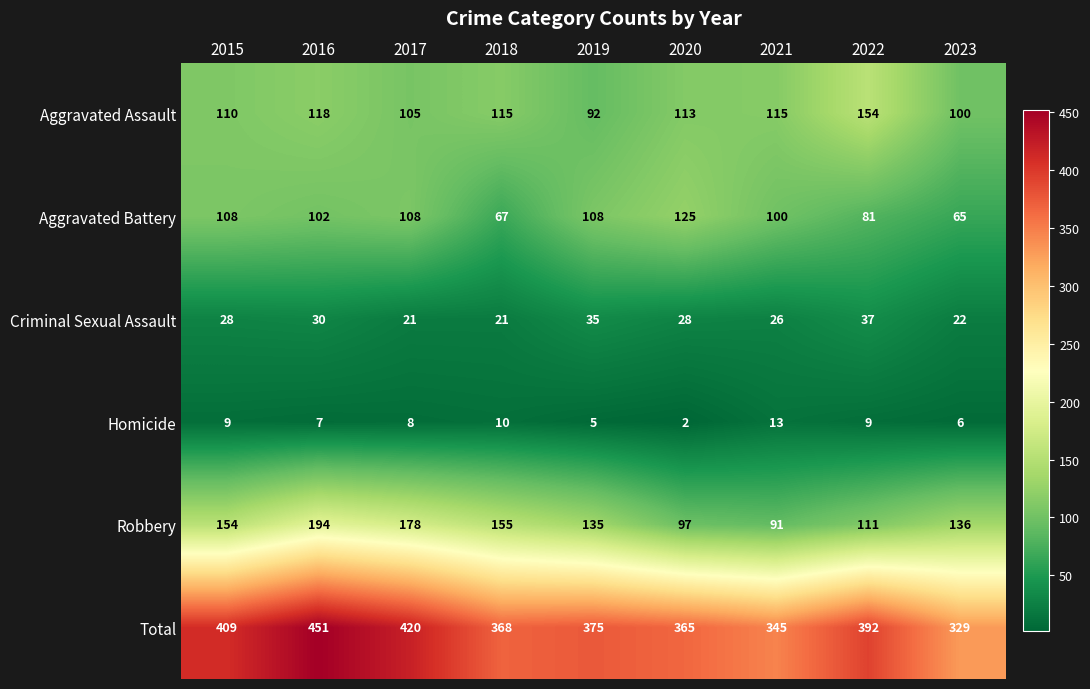

How many series are shown in this chart?

6